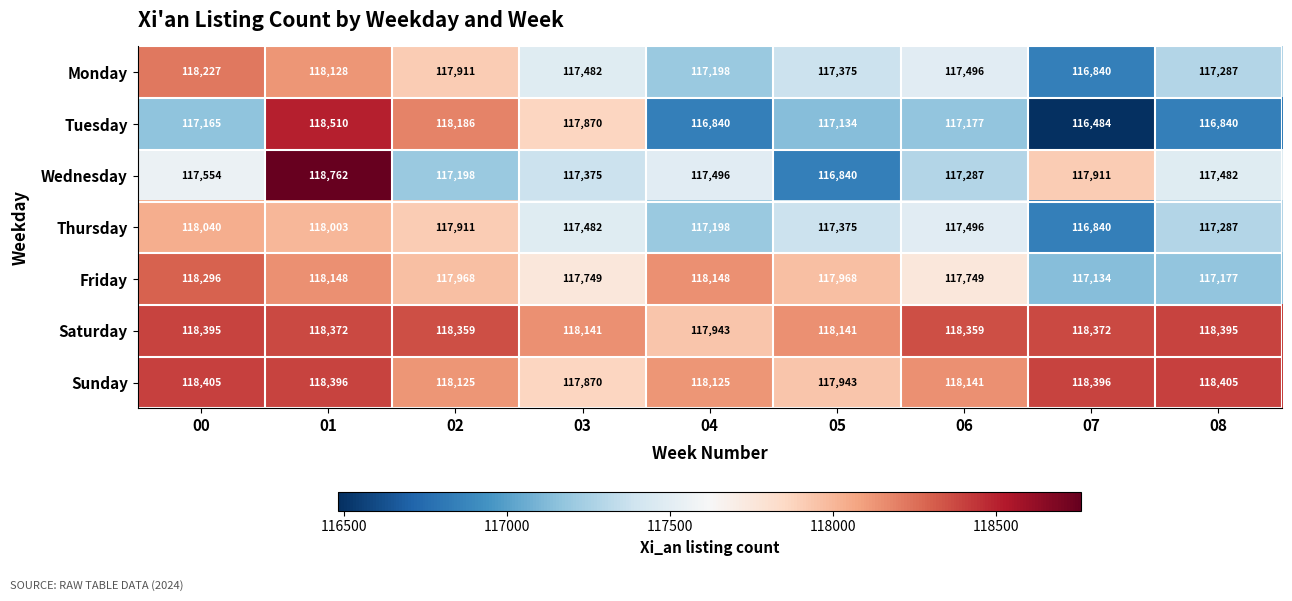

What is the sum of all Sunday values?

1063806